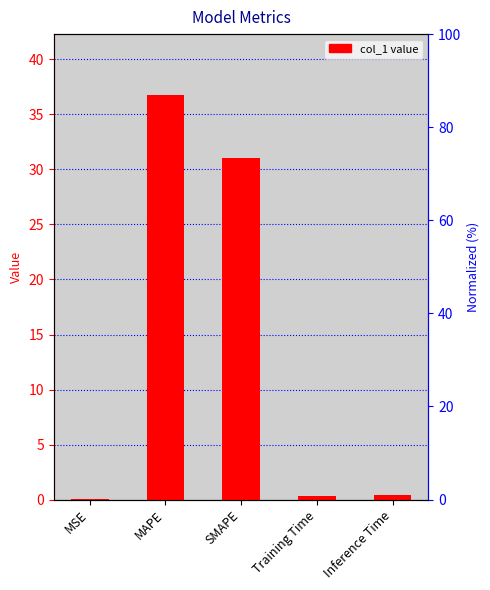

What is the label of the 3rd bar from the right?

SMAPE